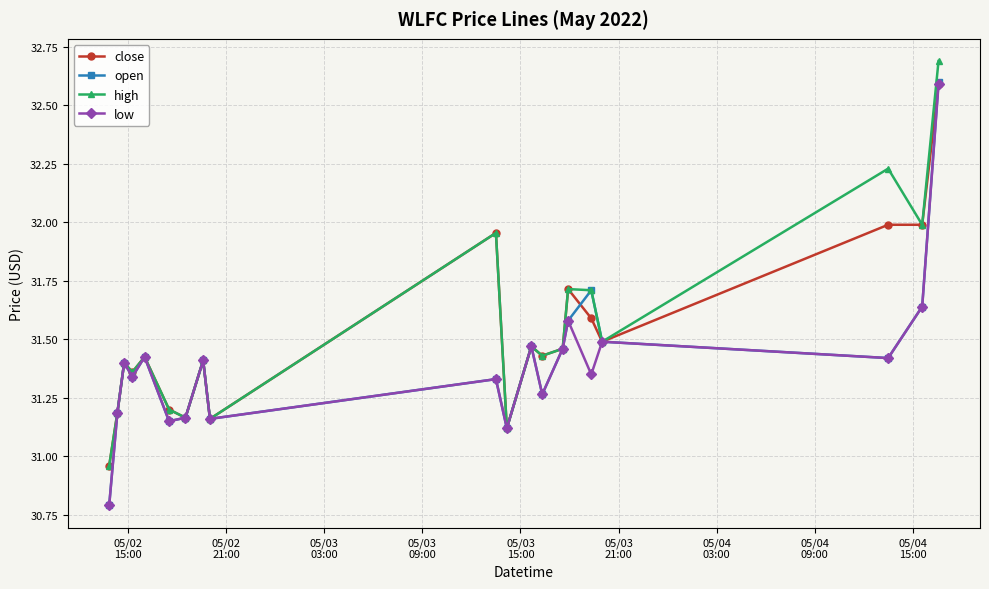

What is the maximum value shown in the chart?

32.7